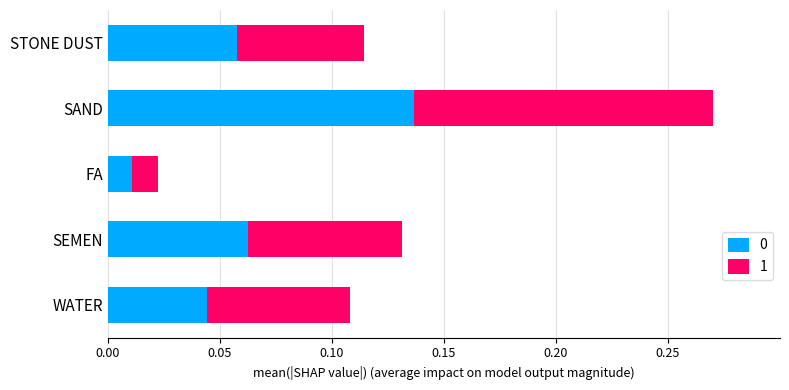

What is the sum of all 0 values?

0.3